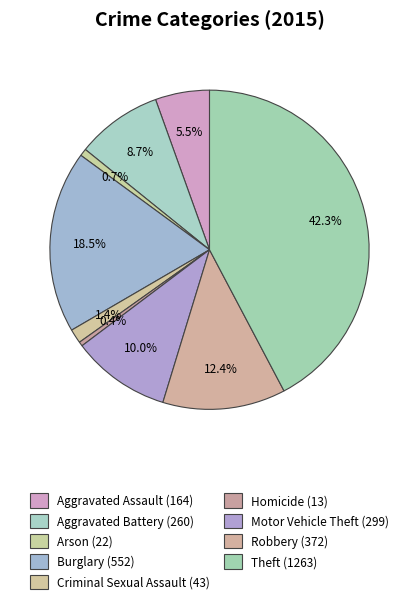

How many slices are in this pie chart?

9